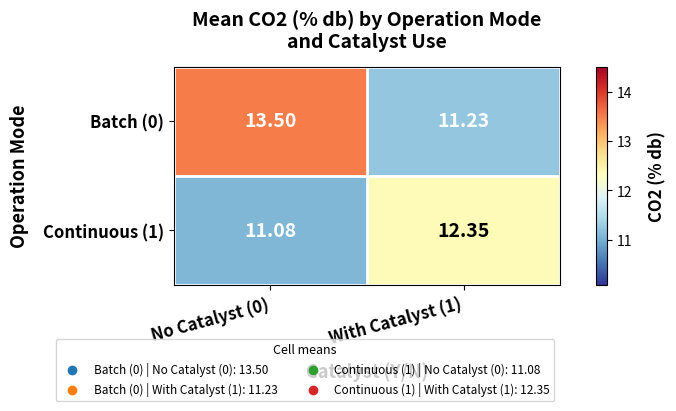

How many data points does each series have?

2